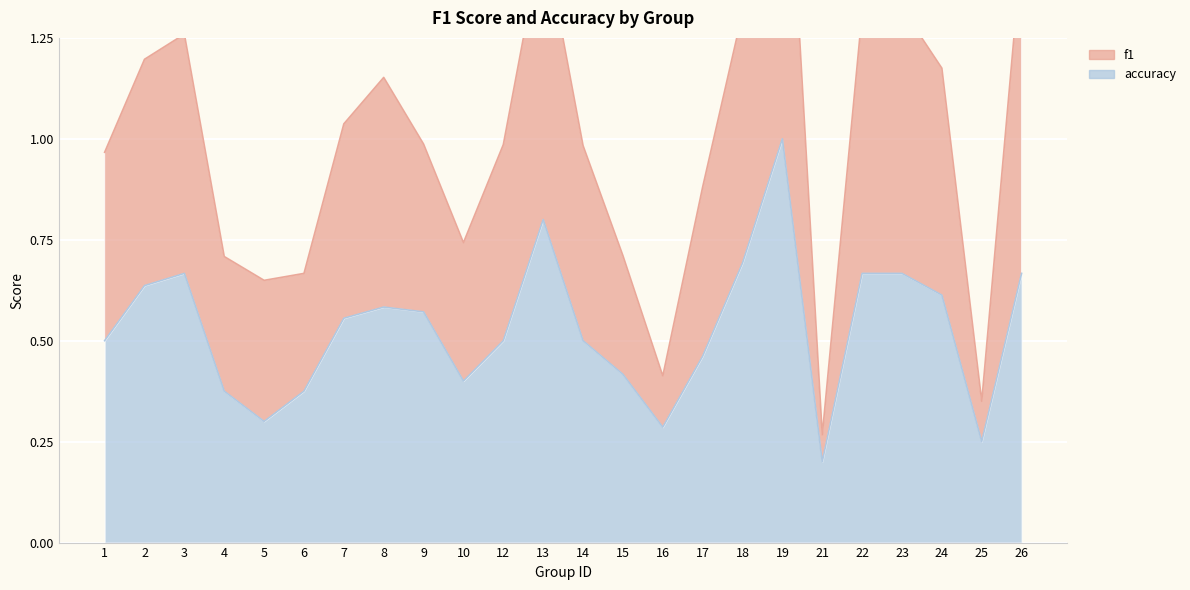

How many lines are shown in the chart?

2